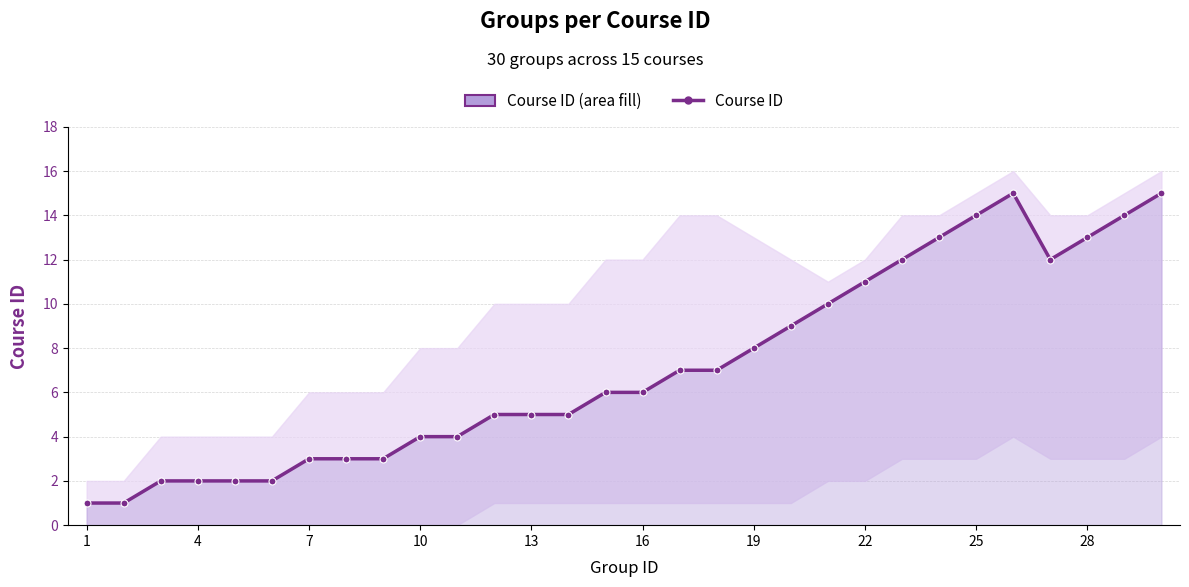

Which has a higher value, 22 or 10?

22